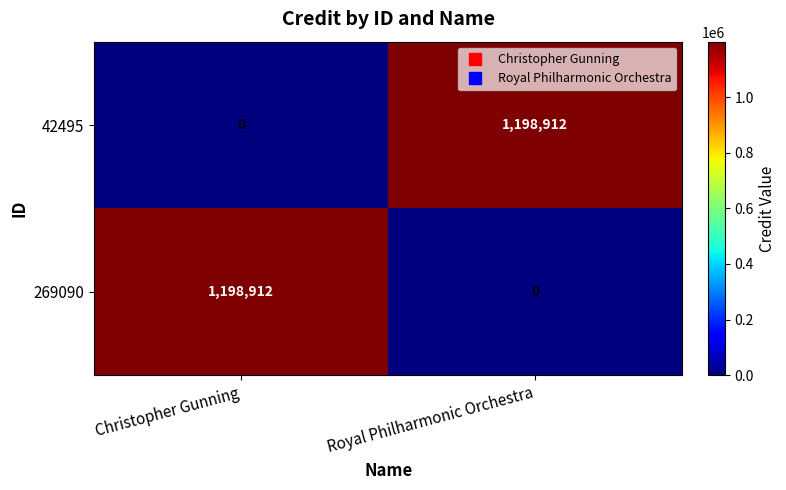

At how many categories does at least one series exceed 249768?

2